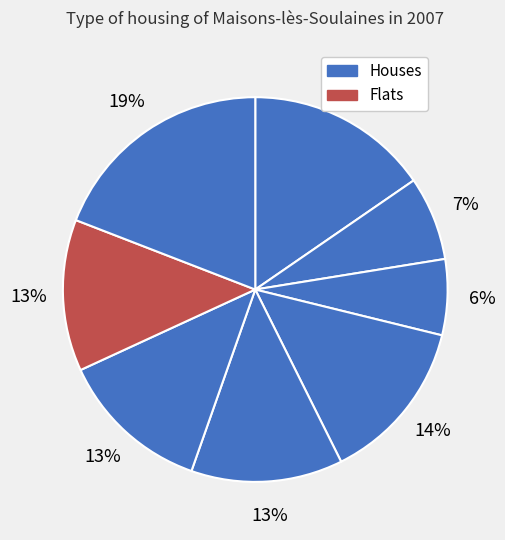

Rank the categories by value from highest to lowest.

8, 1, 4, 5, 6, 7, 2, 3